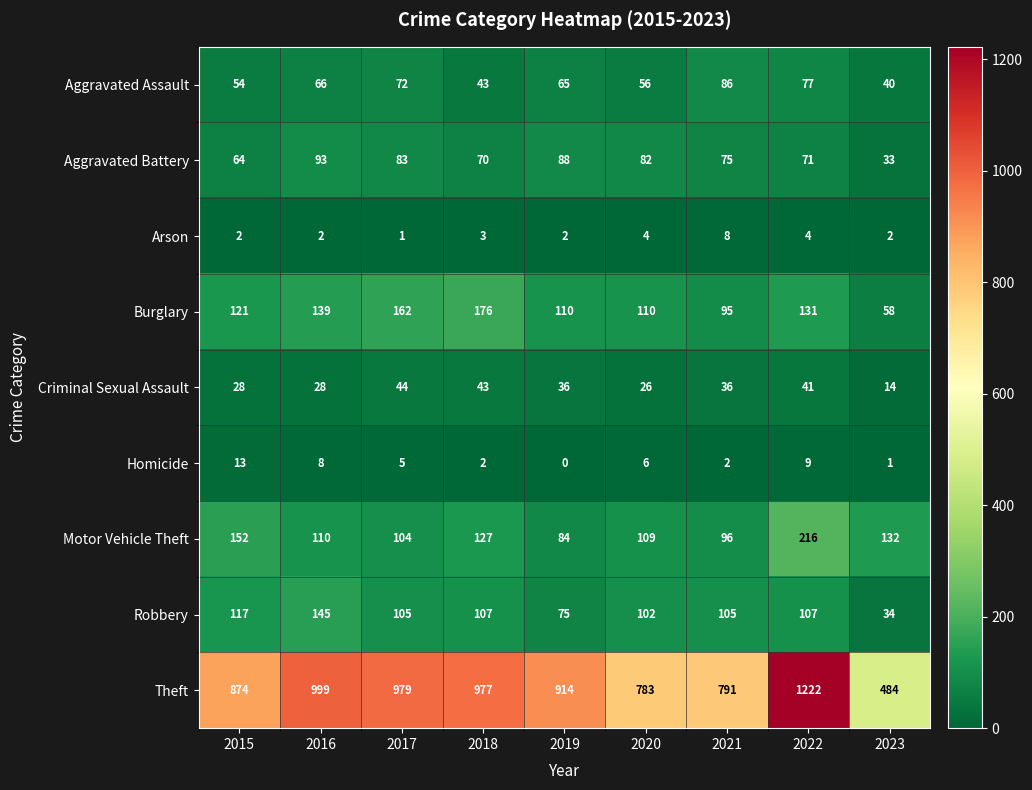

Rank the categories by Aggravated Battery value from highest to lowest.

2016, 2019, 2017, 2020, 2021, 2022, 2018, 2015, 2023